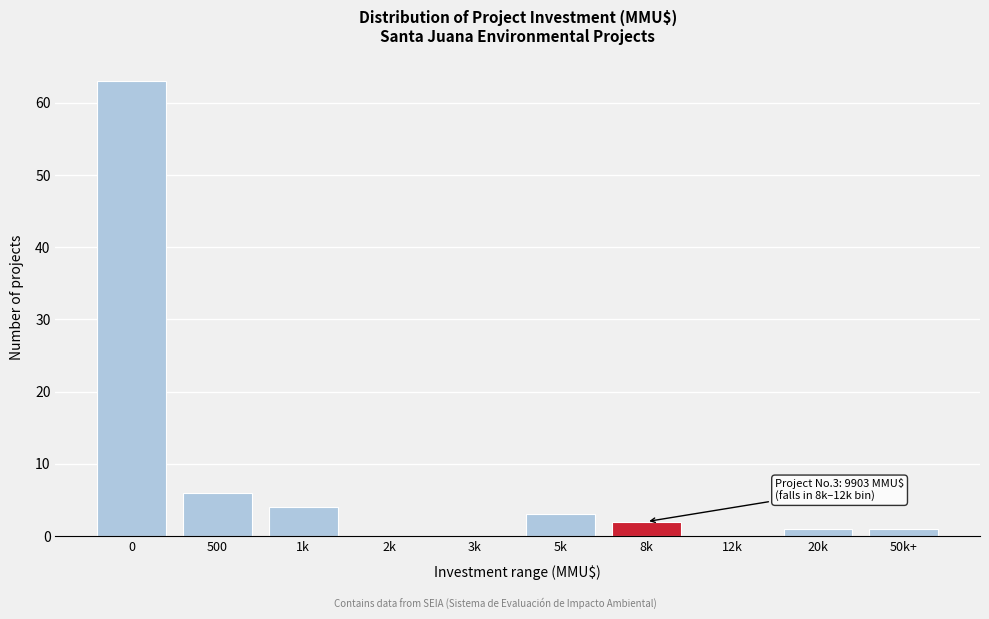

Reading left to right, list all the values displayed in this chart.

0=63	500=6	1k=4	2k=0	3k=0	5k=3	8k=2	12k=0	20k=1	50k+=1